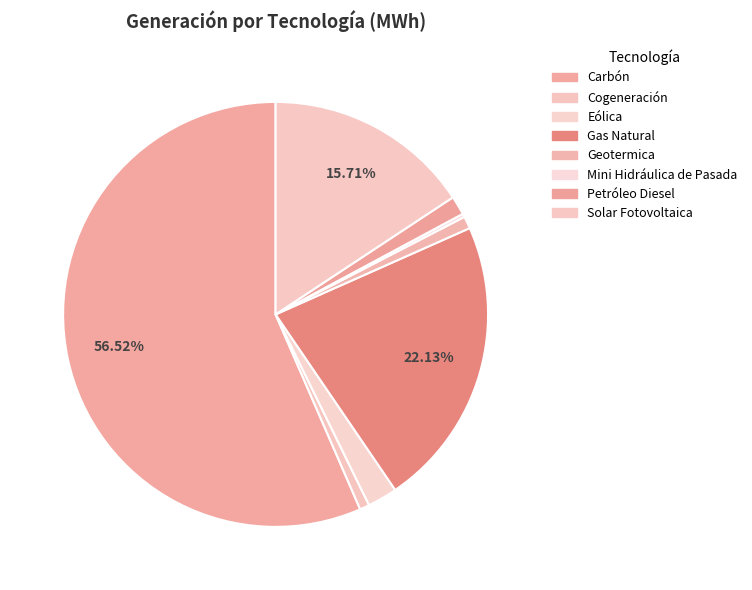

What is the majority slice?

Carbón